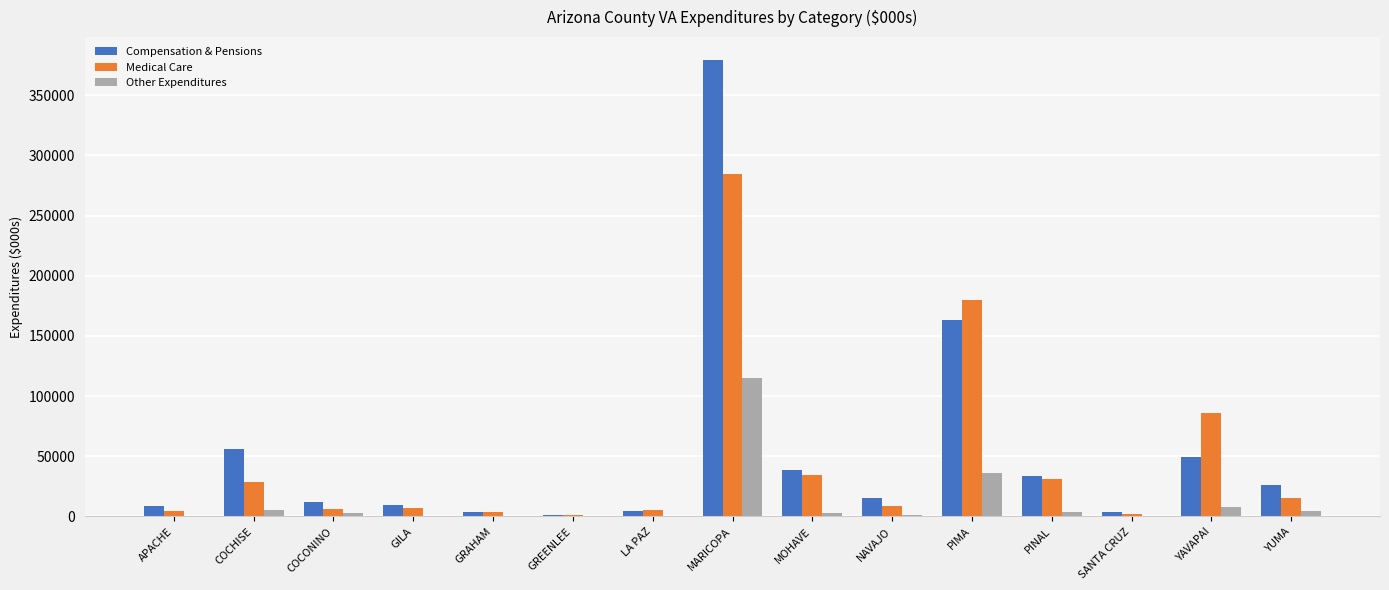

What is the spread (max minus min) of values at COCHISE?

50577.4